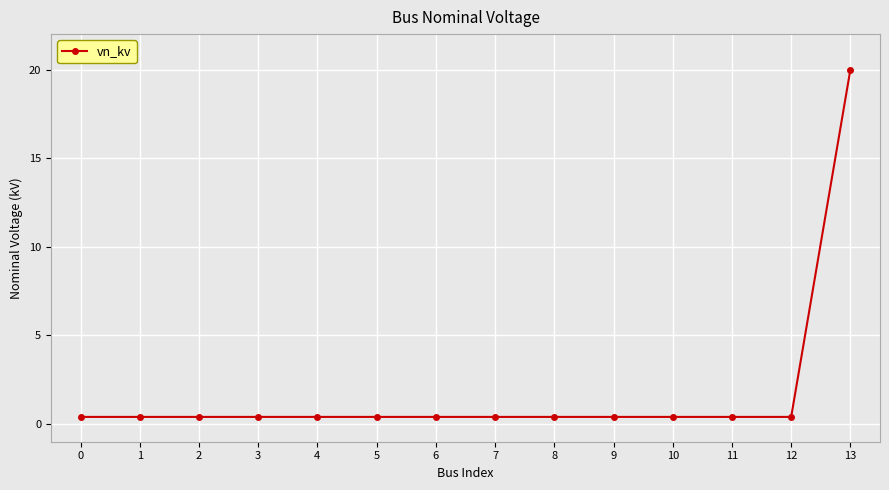

The chart shows a value of 0.4 at 9. True or false?

True